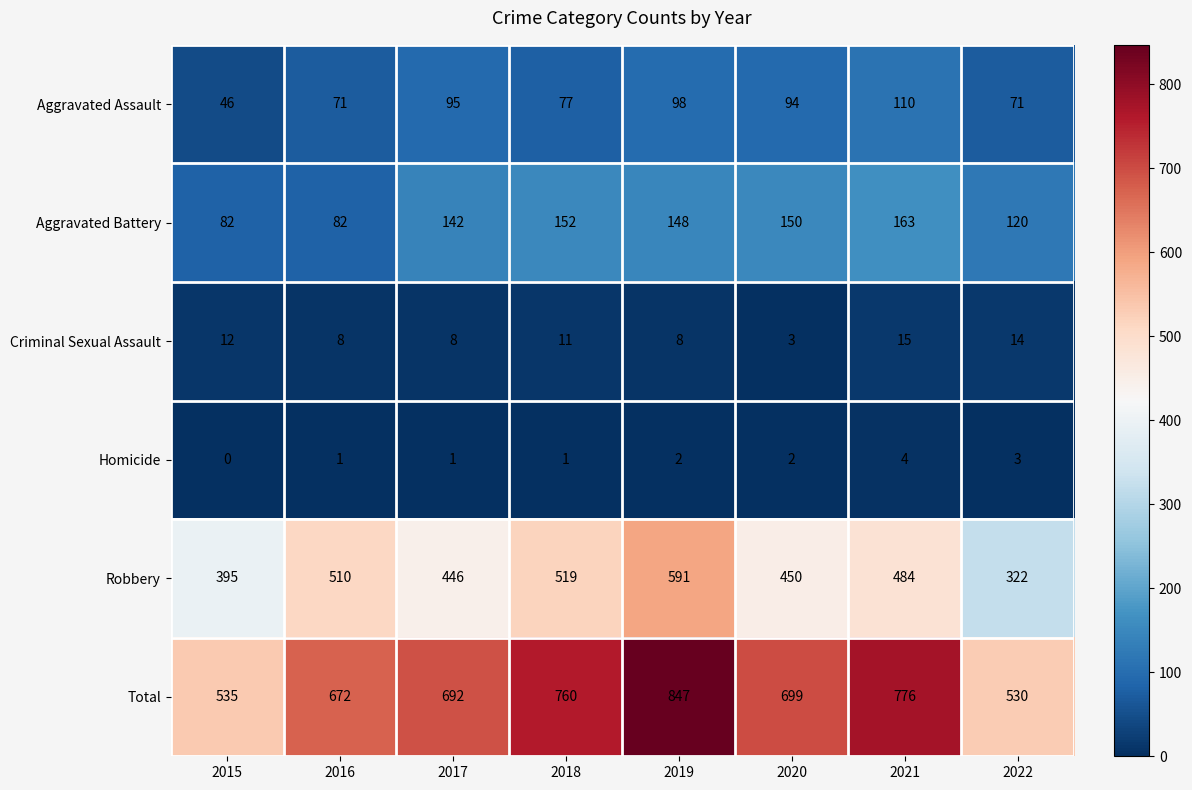

What is the difference between the maximum and minimum values in the Criminal Sexual Assault series?

12